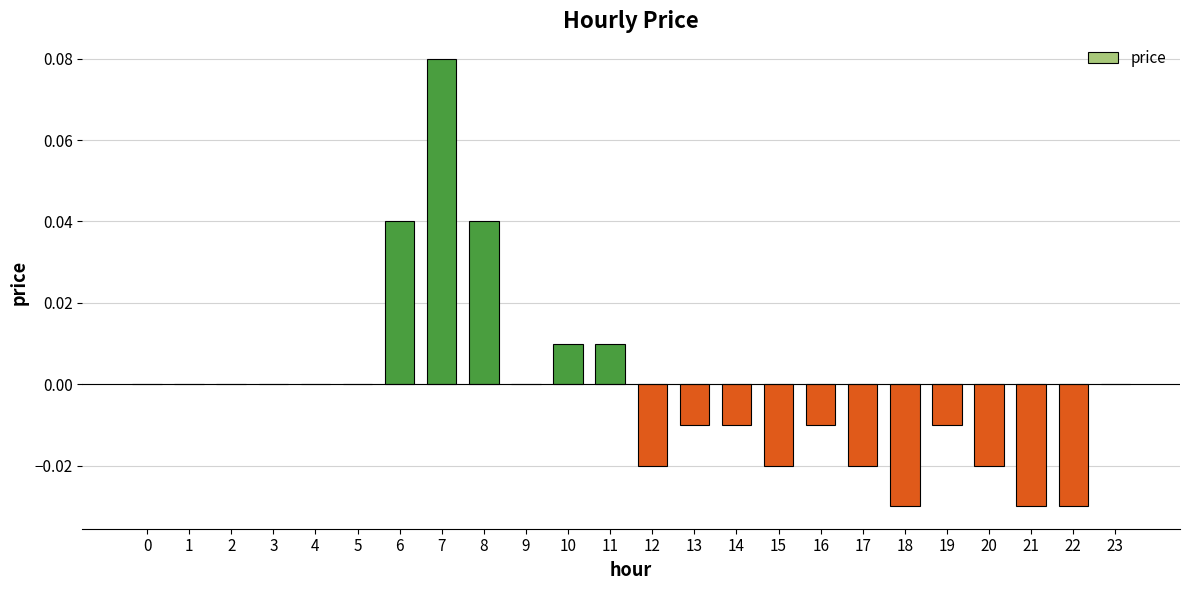

Which label corresponds to the largest value in the chart?

7